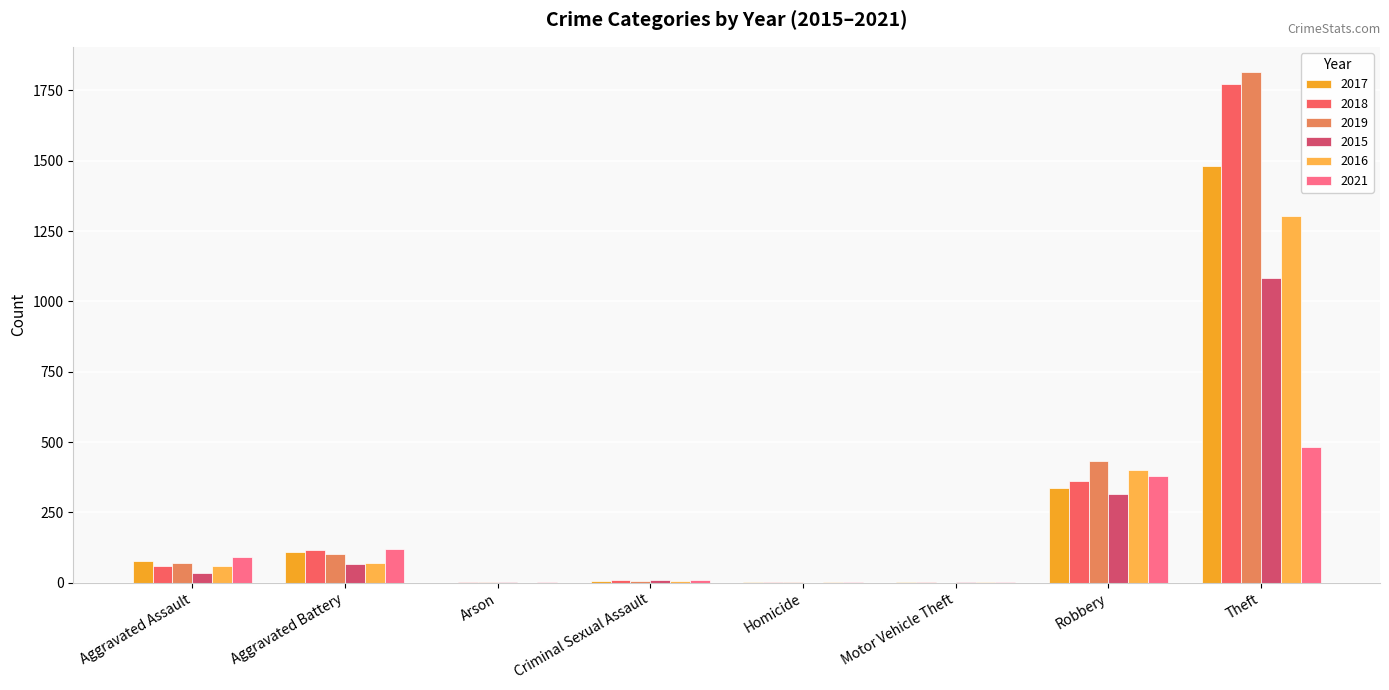

The 2017 series shows 20 at Aggravated Assault. True or false?

False